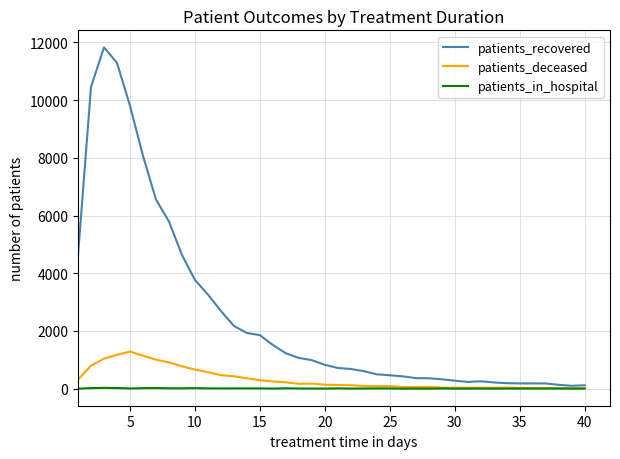

Which series has the largest total across all categories?

patients_recovered